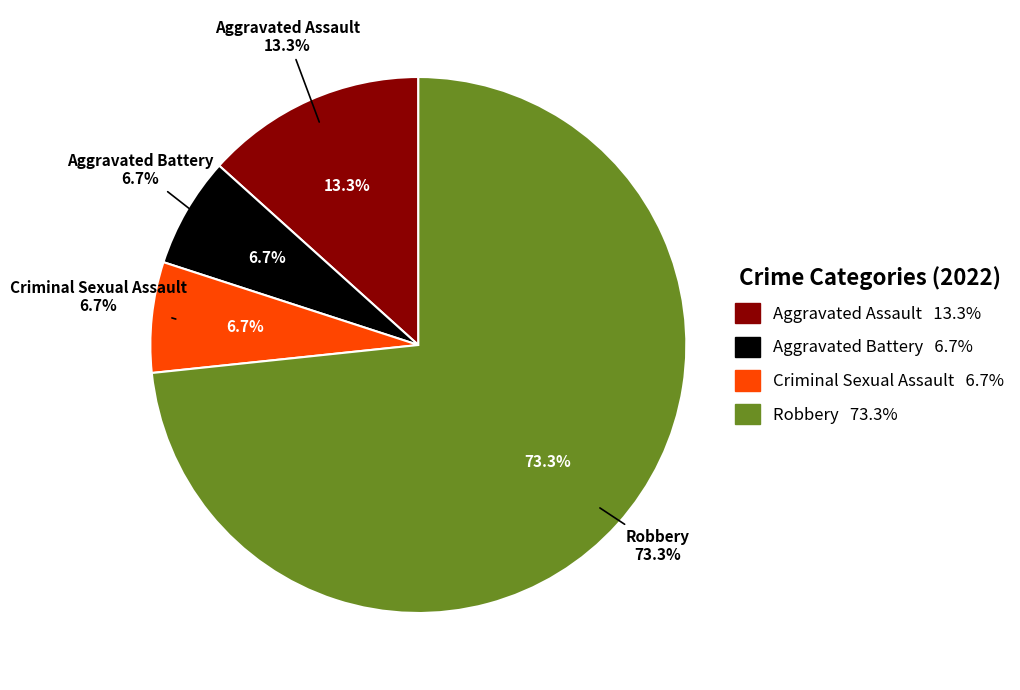

To the nearest percent, what is the difference between the largest and smallest slice percentages?

67%